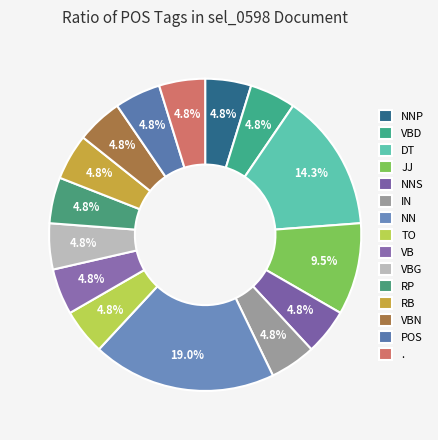

To the nearest percent, what portion does NNP represent?

5%